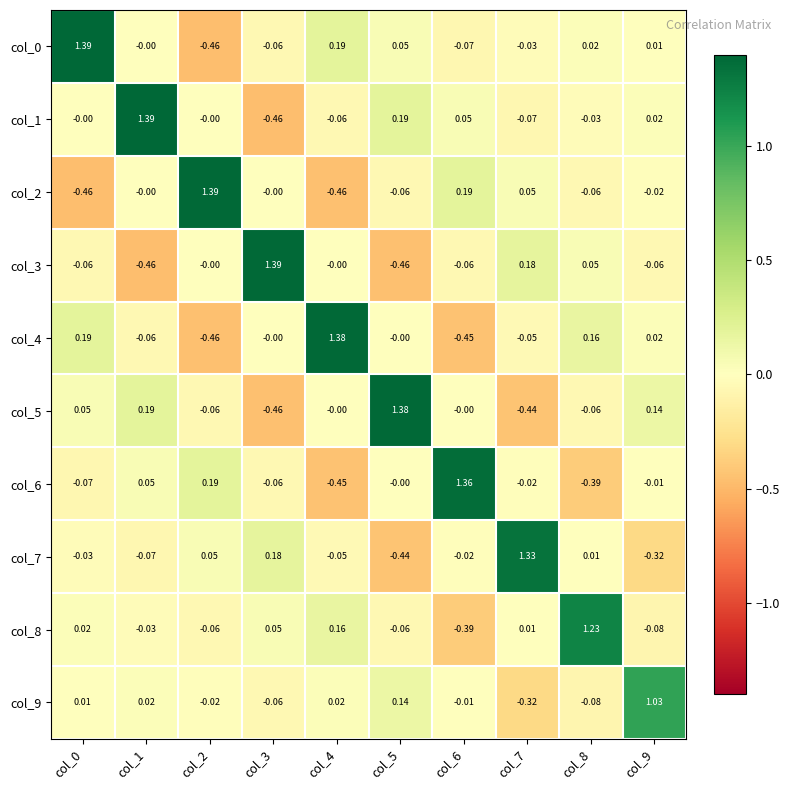

Is the value of col_6 at col_5 greater than the value of col_7 at col_4?

Yes